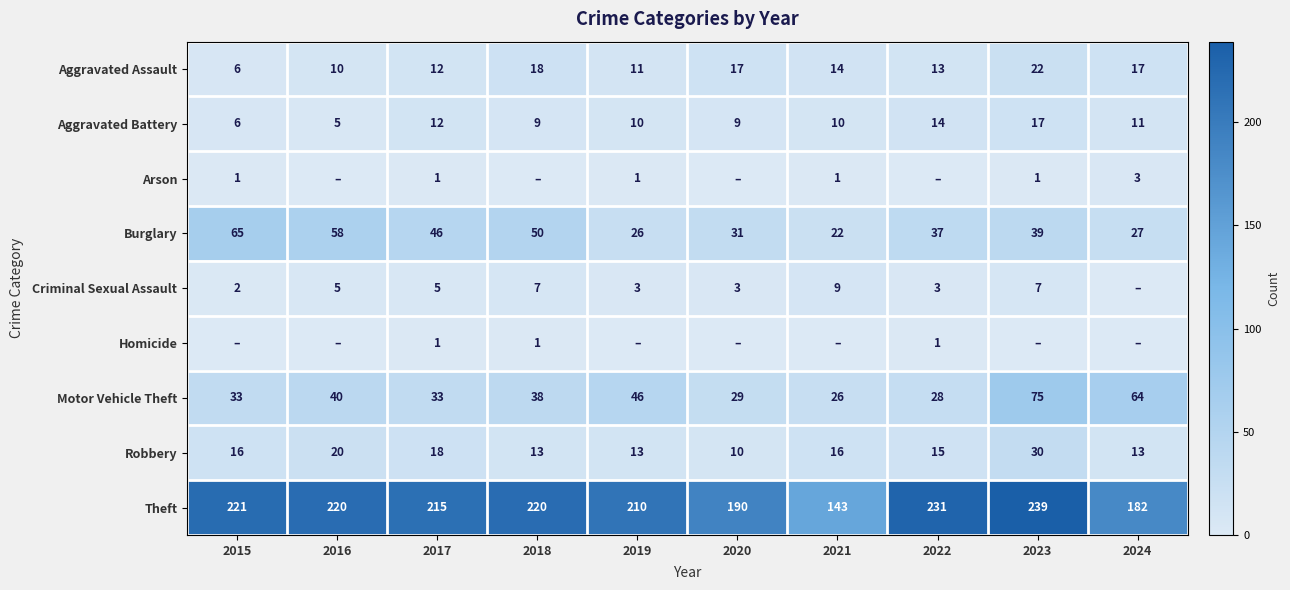

At which category does the chart reach its minimum across all series?

2016